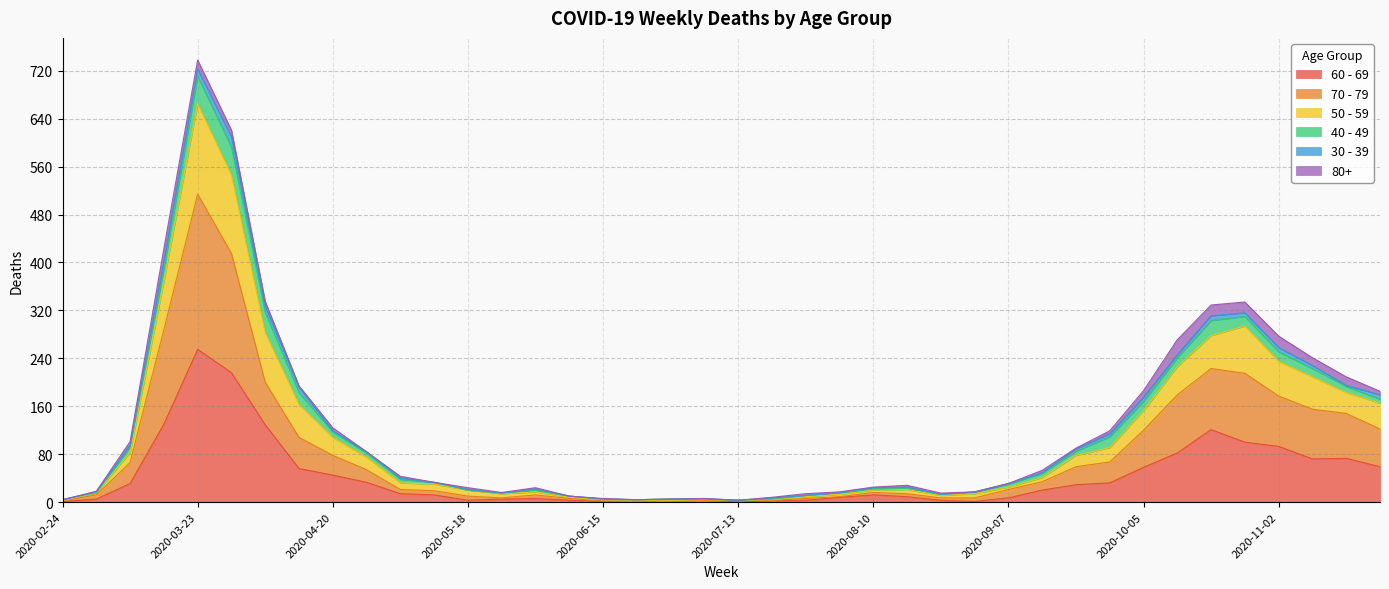

The 50 - 59 series shows 23 at 2020-08-24. True or false?

False